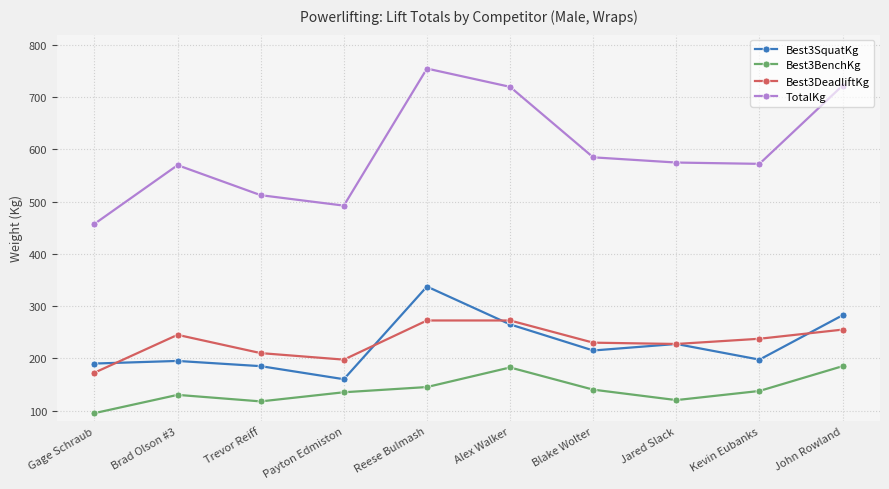

Which series has the largest total across all categories?

TotalKg